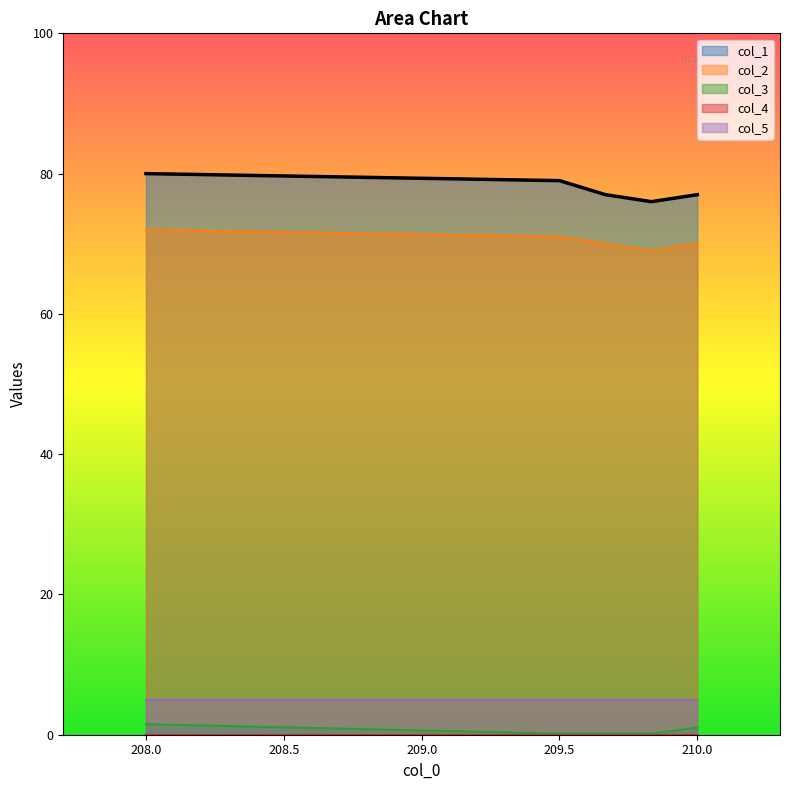

How many lines are shown in the chart?

5